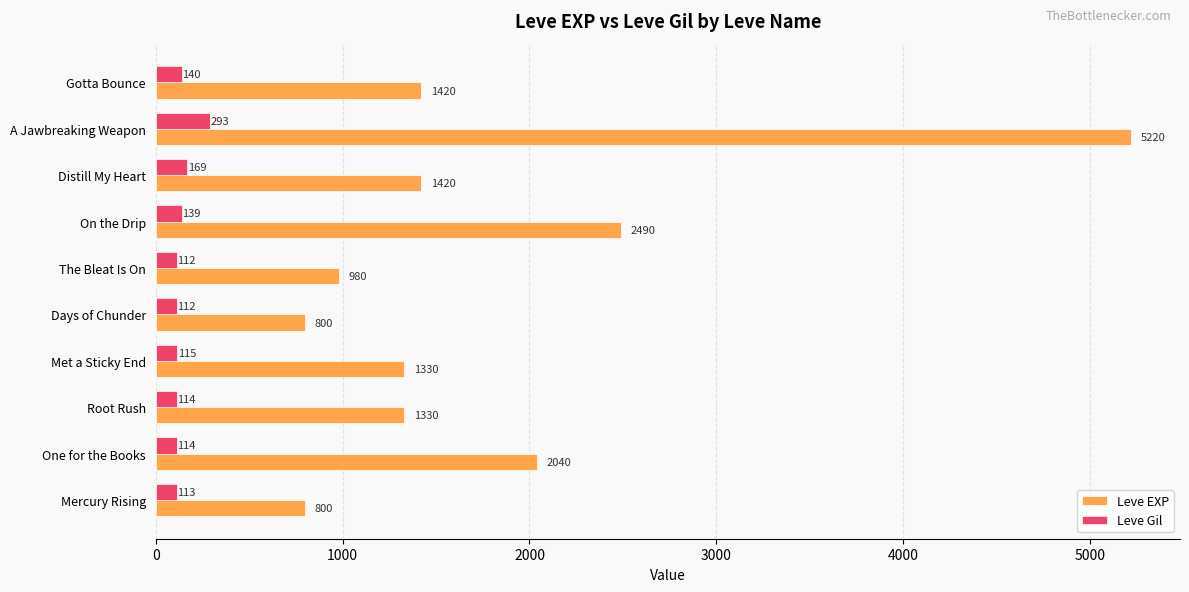

True or false: Leve EXP has a value of 9137 at A Jawbreaking Weapon.

False